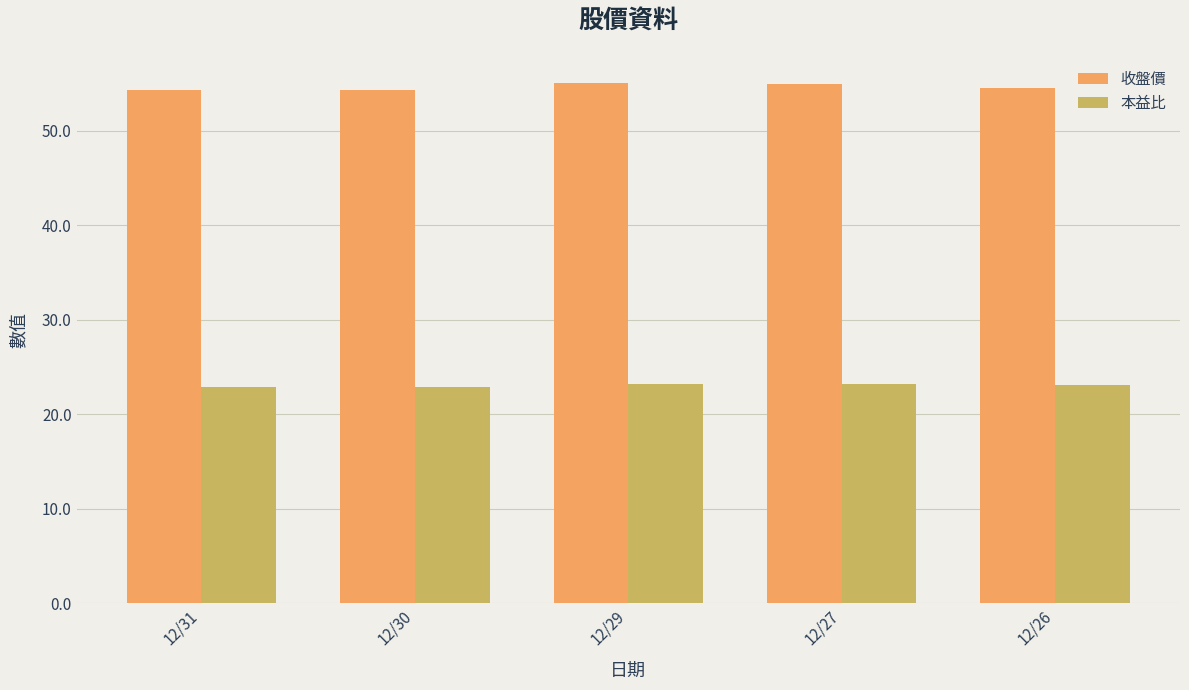

Is it true that 本益比 equals 23.0 at 12/26?

True